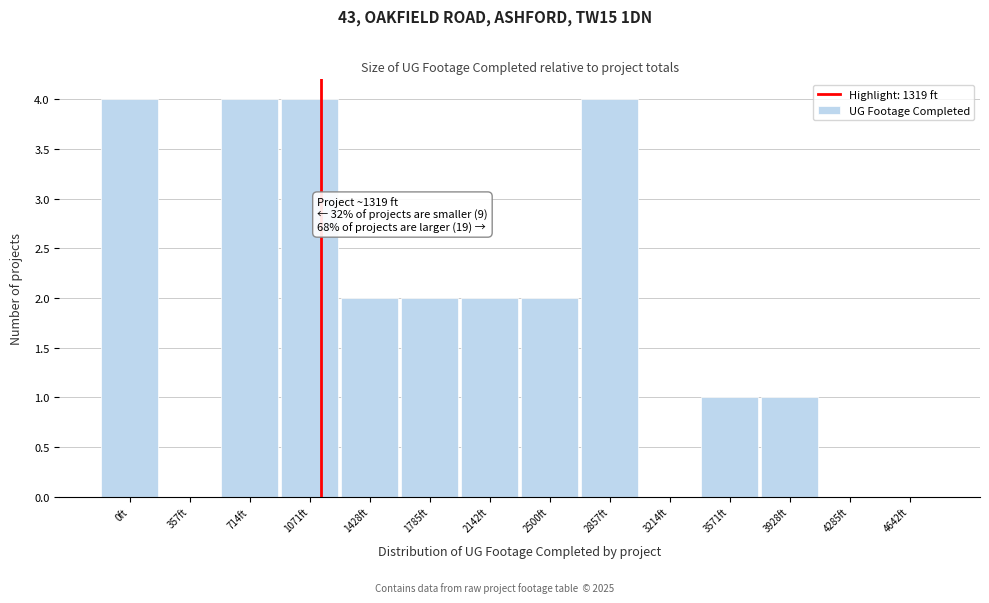

Reading right to left, list all the values displayed in this chart.

4642ft=0	4285ft=0	3928ft=1	3571ft=1	3214ft=0	2857ft=4	2500ft=2	2142ft=2	1785ft=2	1428ft=2	1071ft=4	714ft=4	357ft=0	0ft=4